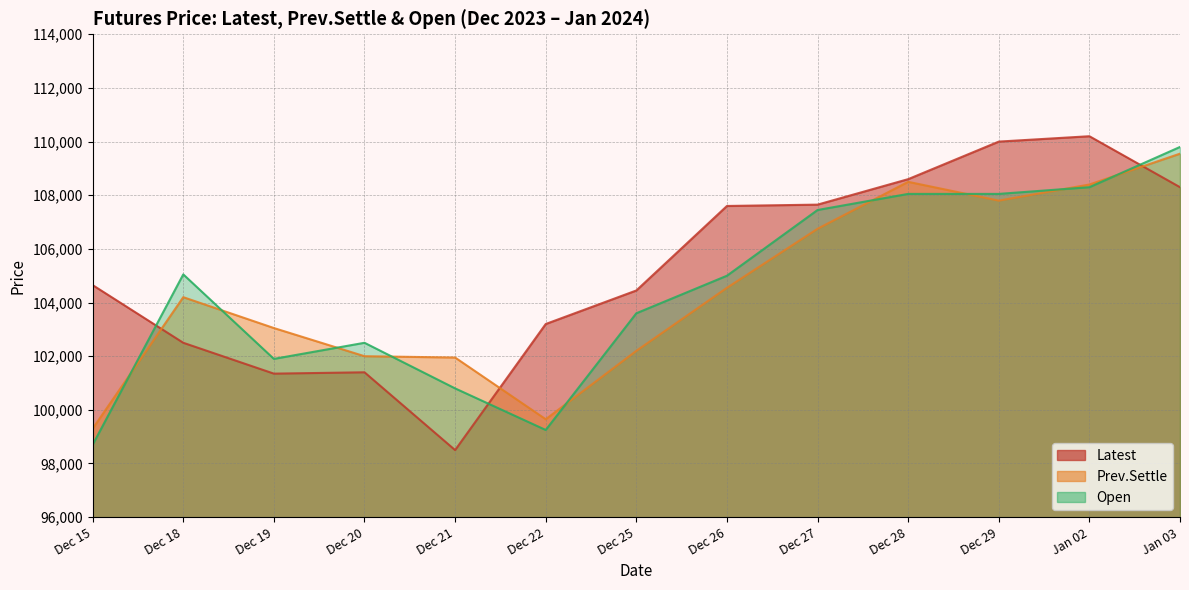

At how many categories does at least one series exceed 103563?

9